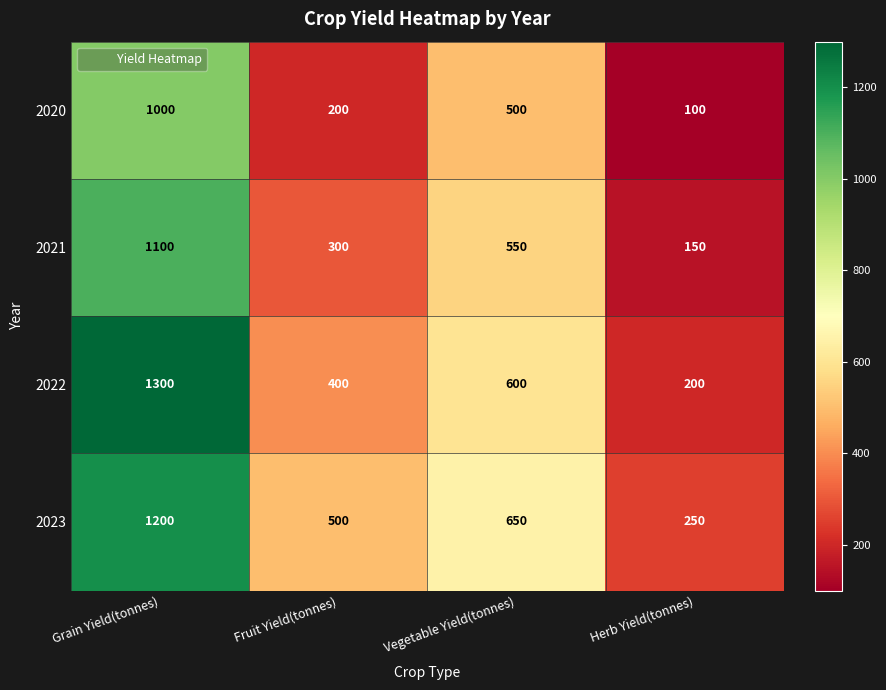

Reading left to right, transcribe all the data shown in this chart.

2020: 1000	200	500	100
2021: 1100	300	550	150
2022: 1300	400	600	200
2023: 1200	500	650	250